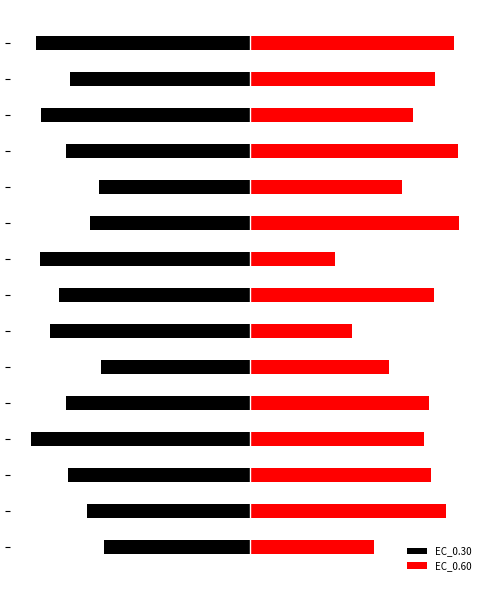

At which label is EC_0.30 closest to -81?

13